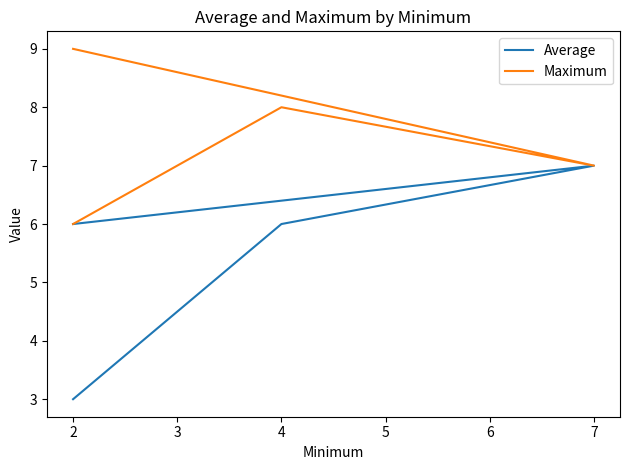

Which series has the largest total across all categories?

Maximum